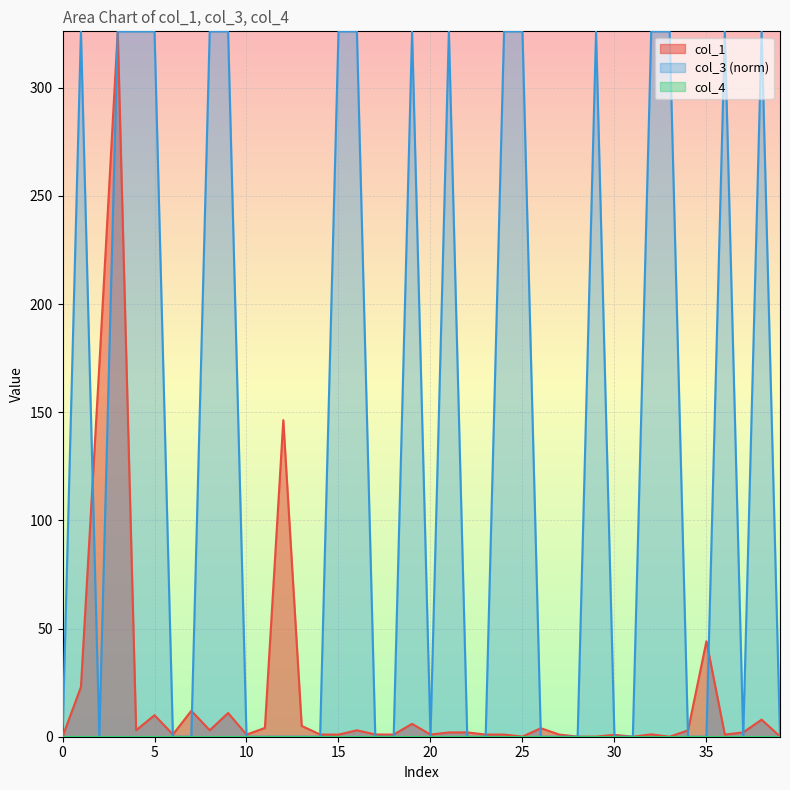

Which series has the widest spread of values?

col_1